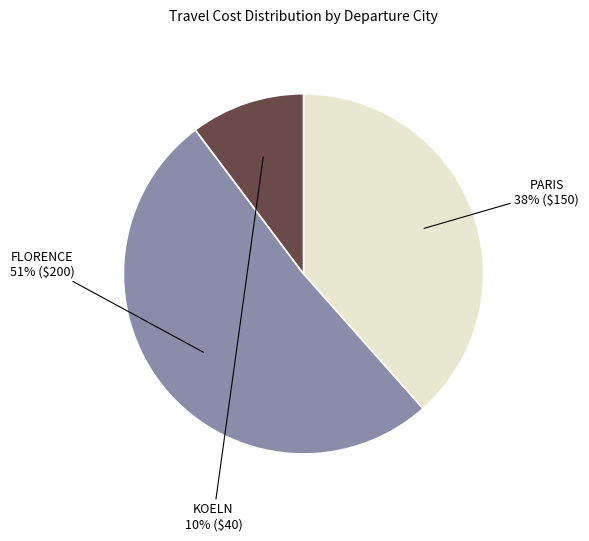

To the nearest percent, what is the average slice percentage?

33%